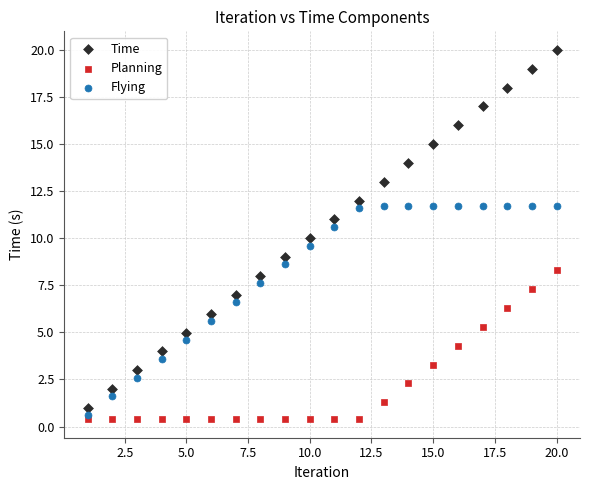

Which series has the widest spread of Y values?

Time